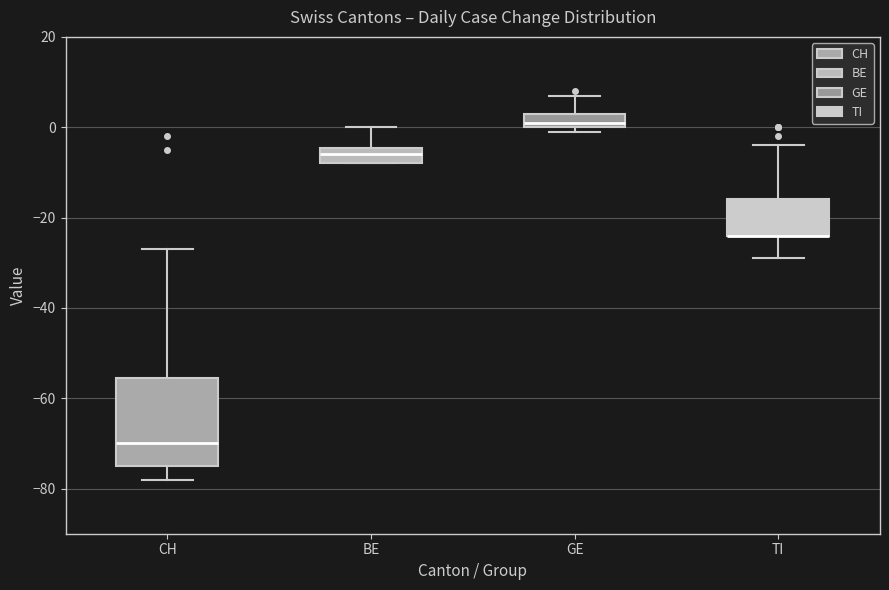

Where is the upper edge of the box for GE on the y-axis? The values are not printed on the chart, so give them approximately, as read against the axis.

4